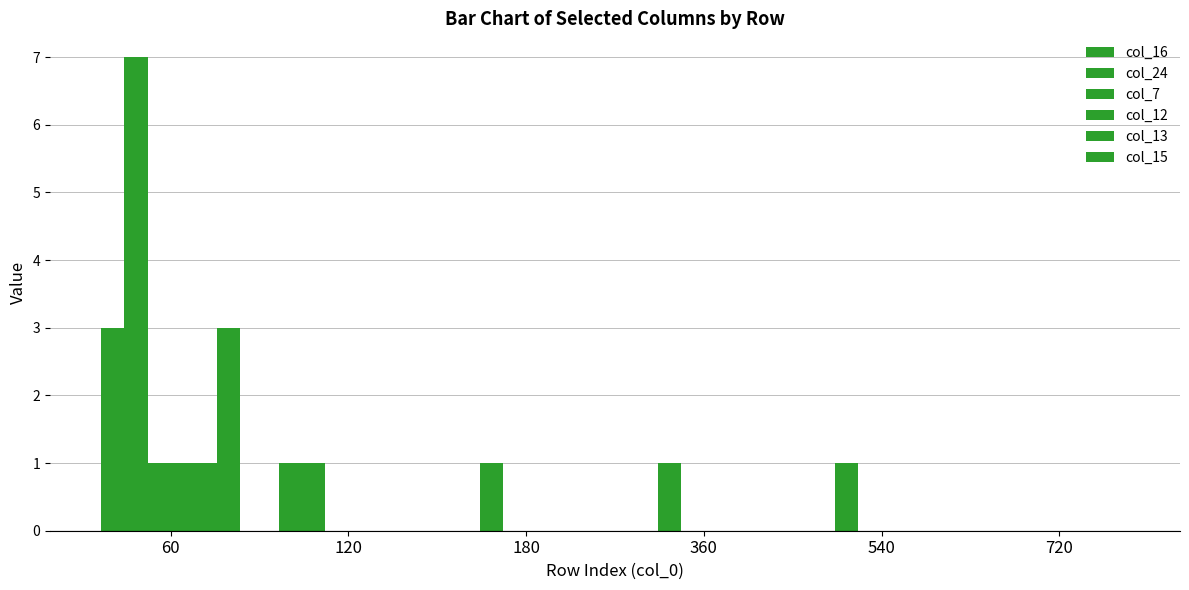

Count the col_7 values in the range 0 to 1.

6